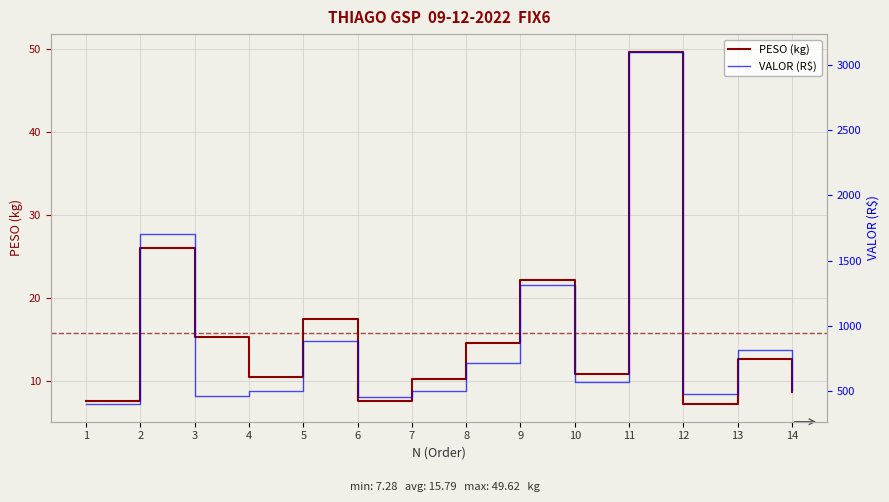

Reading left to right, transcribe all the data shown in this chart.

PESO (kg): 7.6	26.0	15.3	10.5	17.4	7.7	10.3	14.7	22.2	10.9	49.6	7.3	12.8	8.7
VALOR (R$): 402.9	1706.4	464.5	500.1	885.4	456.3	502.6	714.8	1312.2	571.5	3097.8	477.2	817.4	511.1